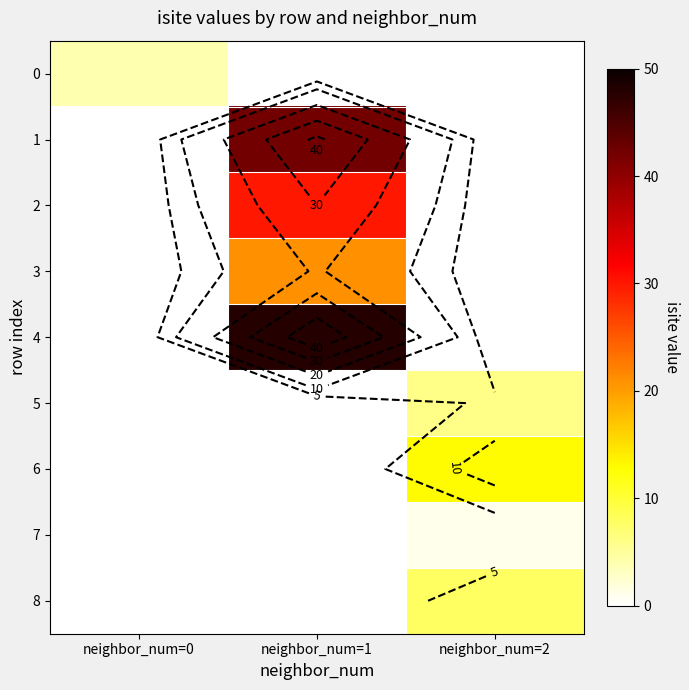

Is it true that 1 equals 0 at neighbor_num=0?

True